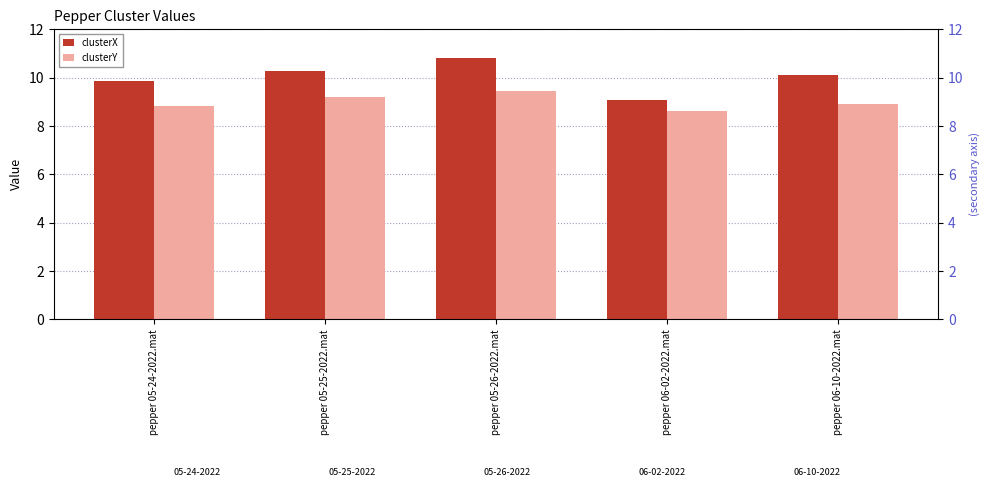

At which label does clusterX reach its peak?

pepper 05-26-2022.mat